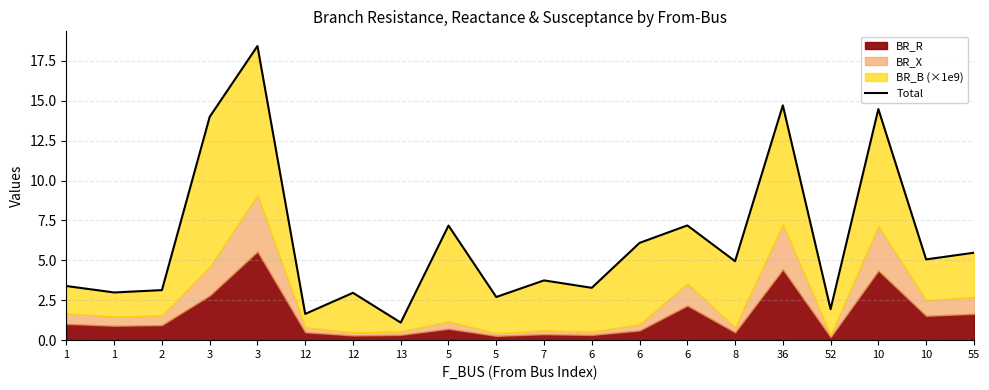

True or false: the data has more than 1 interior local peaks.

True